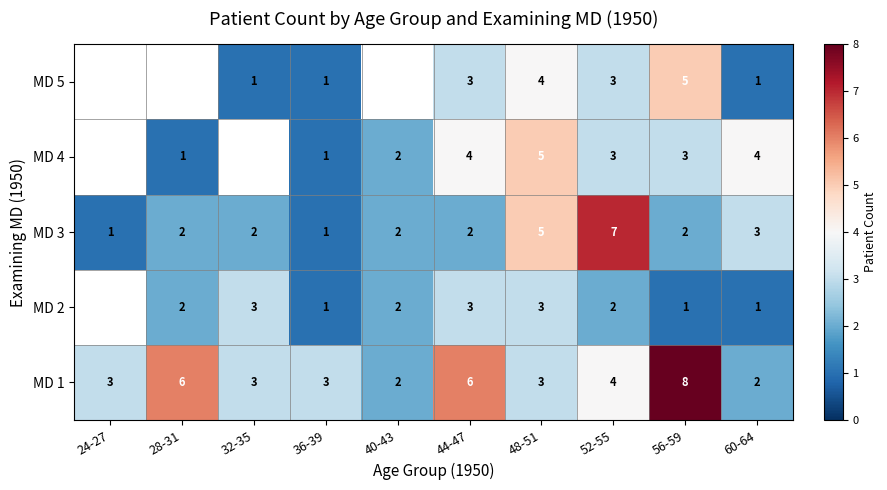

Rank the series at 56-59 from lowest to highest value.

MD 2, MD 3, MD 4, MD 5, MD 1